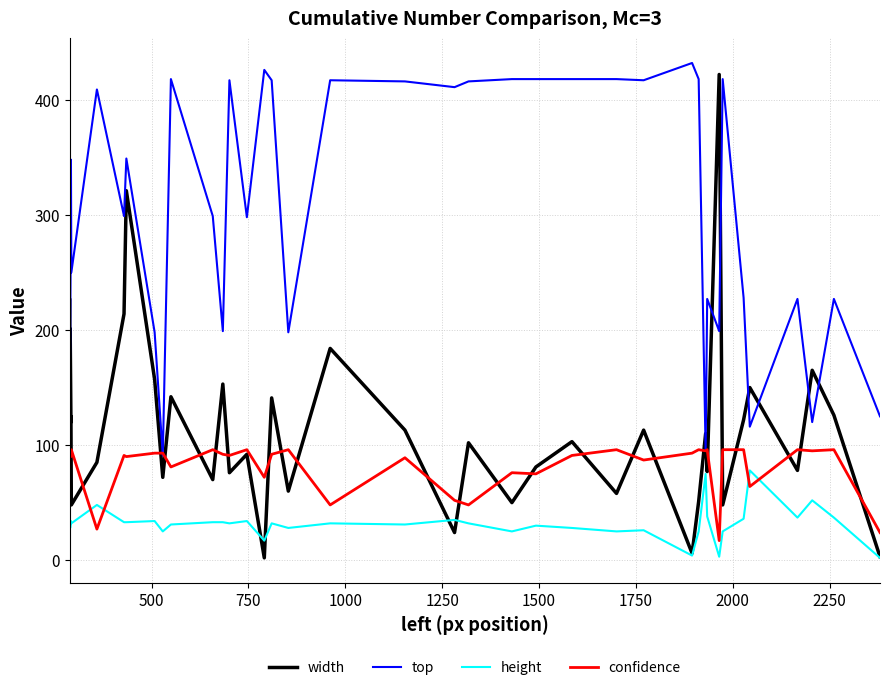

Is this an area chart (filled region under the line)?

No